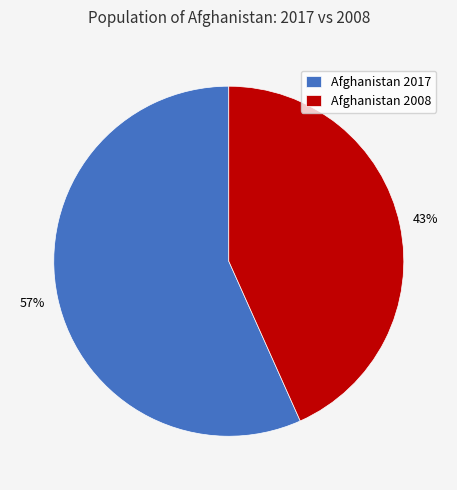

Approximately how many times larger is the value at Afghanistan 2008 compared to Afghanistan 2017?

0.8